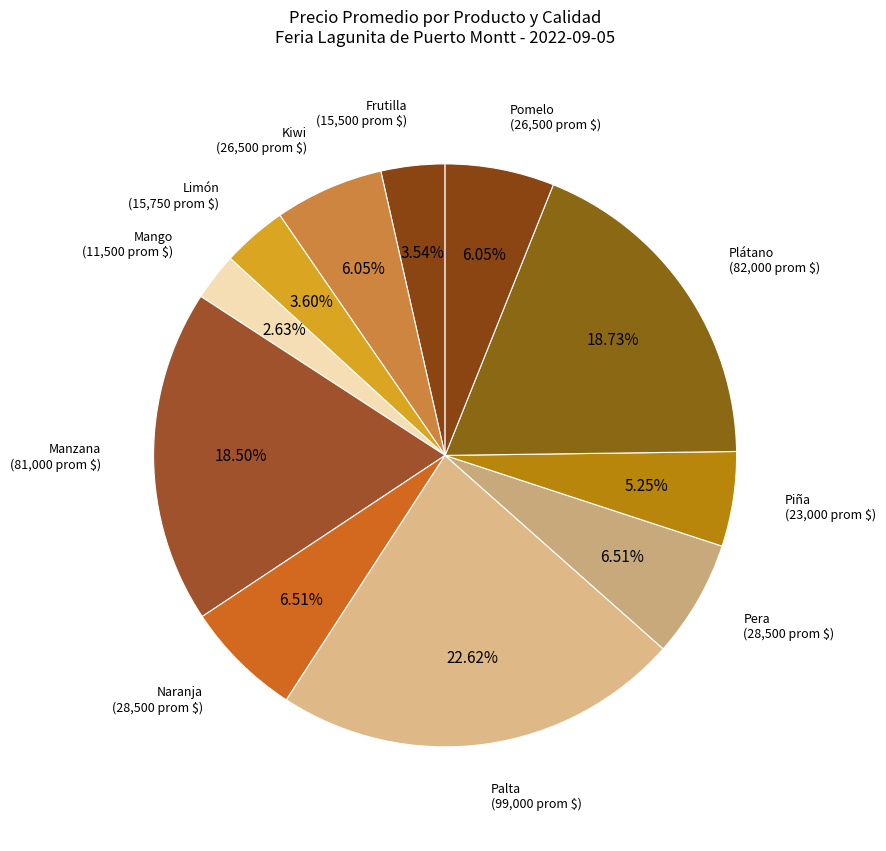

Which slice is the smallest?

Mango